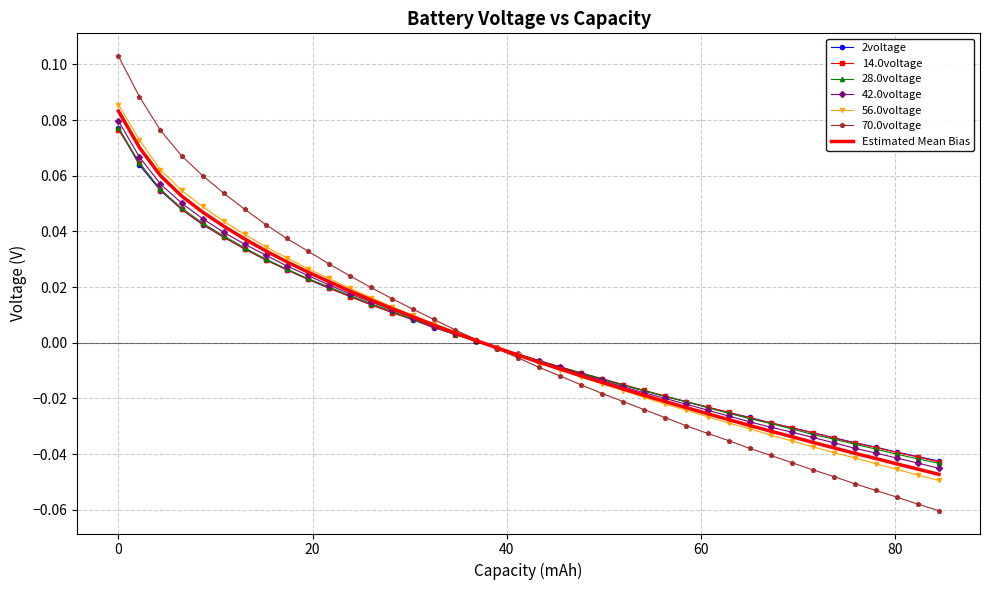

What are all the series names shown in the legend?

2voltage, 14.0voltage, 28.0voltage, 42.0voltage, 56.0voltage, 70.0voltage, Estimated Mean Bias